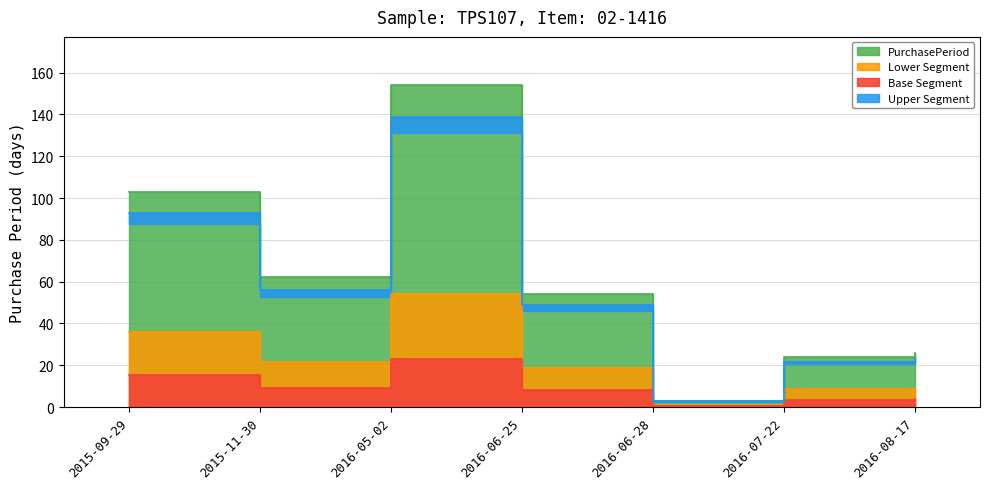

The chart shows a value of 2.4 at 2015-11-30. True or false?

False